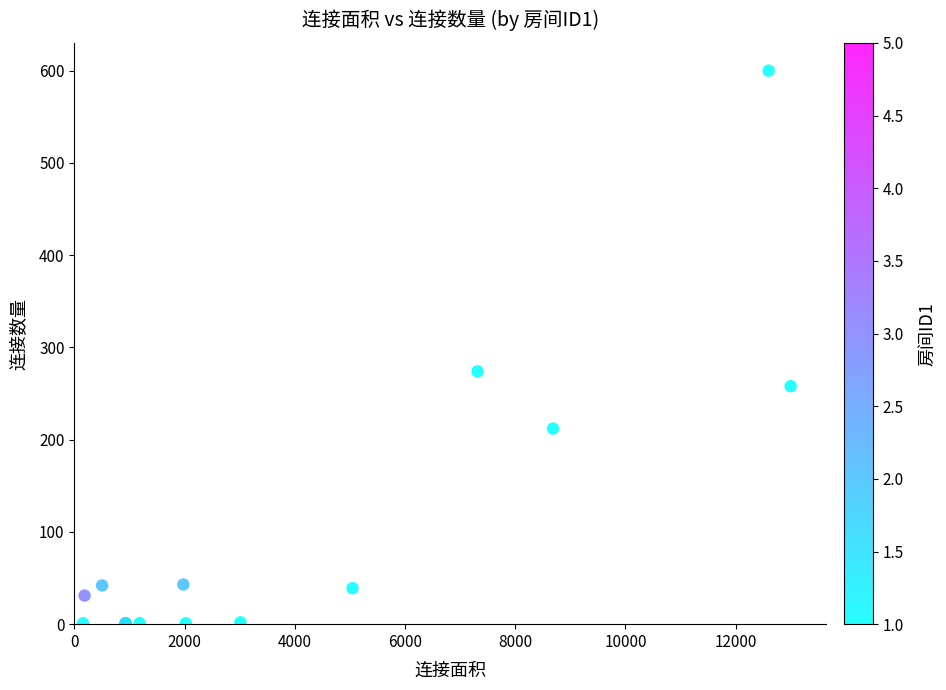

What Y value in the scatter plot is closest to 300?

274